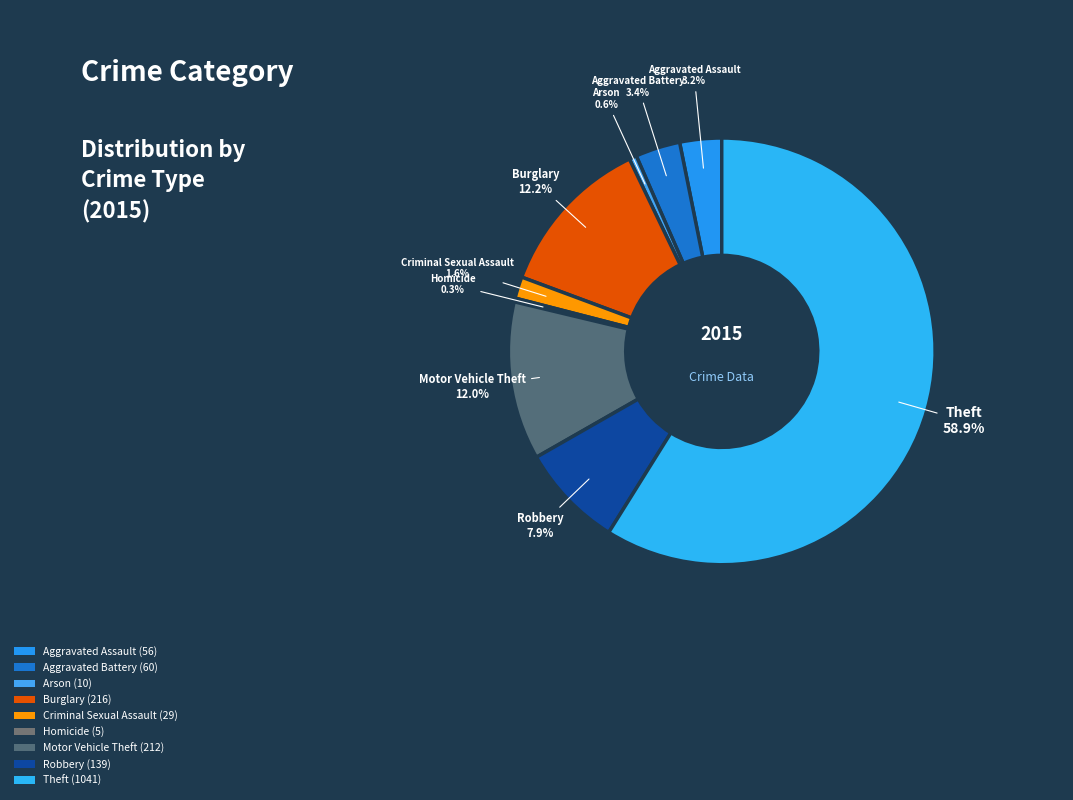

Combined, do Homicide and Criminal Sexual Assault account for over 50%?

No